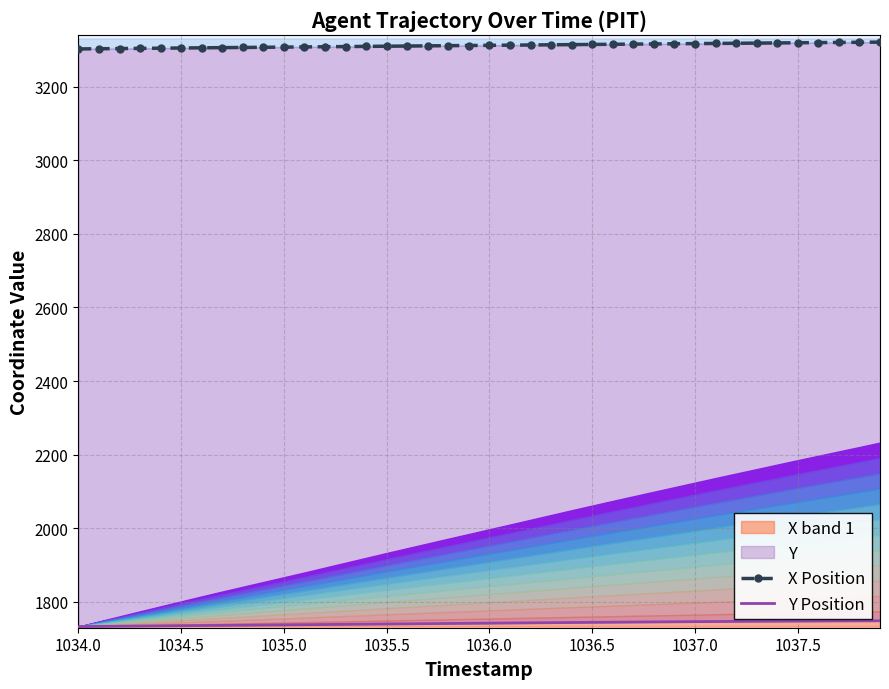

Rank the series by their maximum value, from lowest to highest.

Y Position, X Position